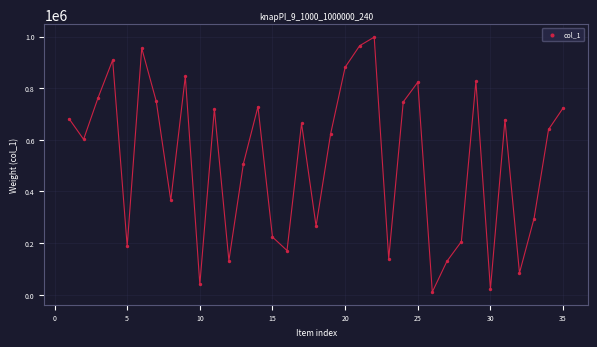

What is the range of Y values (max minus min)?

987106